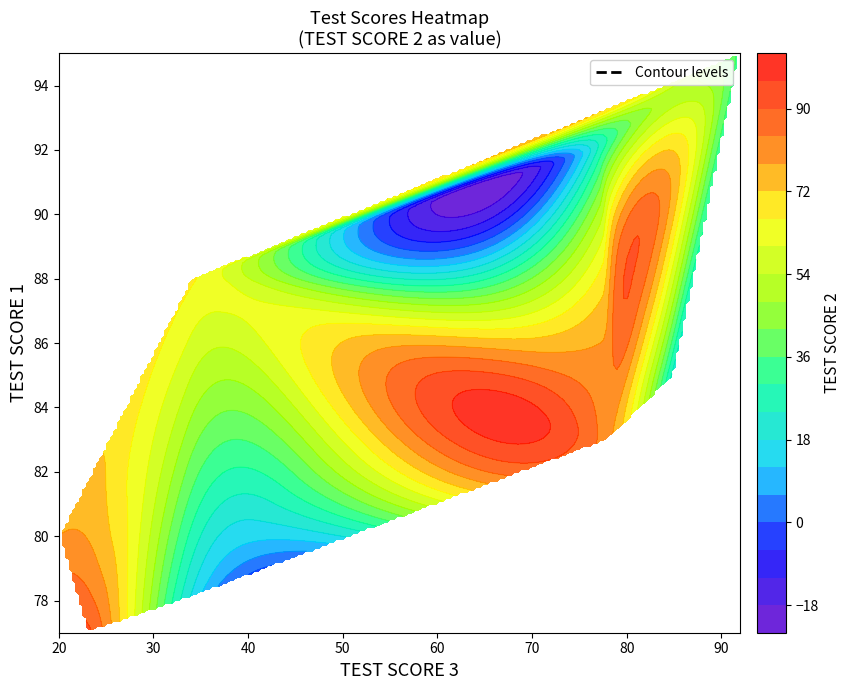

Which has a higher value, 33 or 80?

80